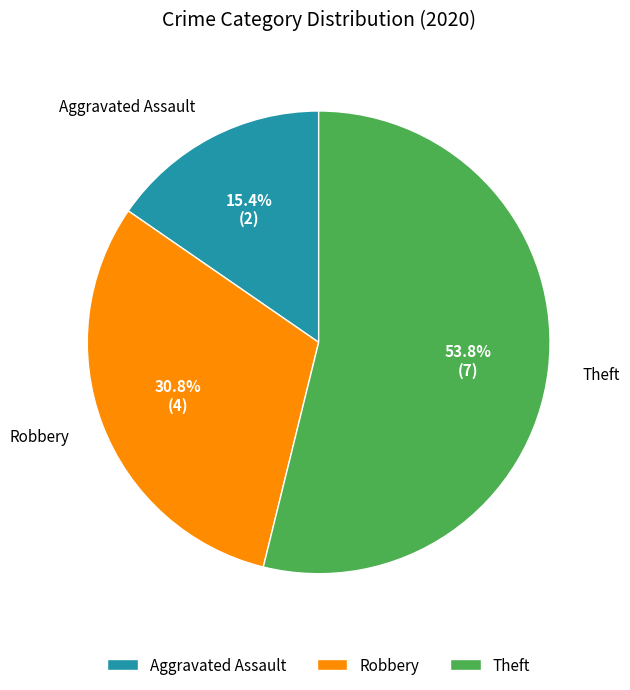

How many slices are in this pie chart?

3